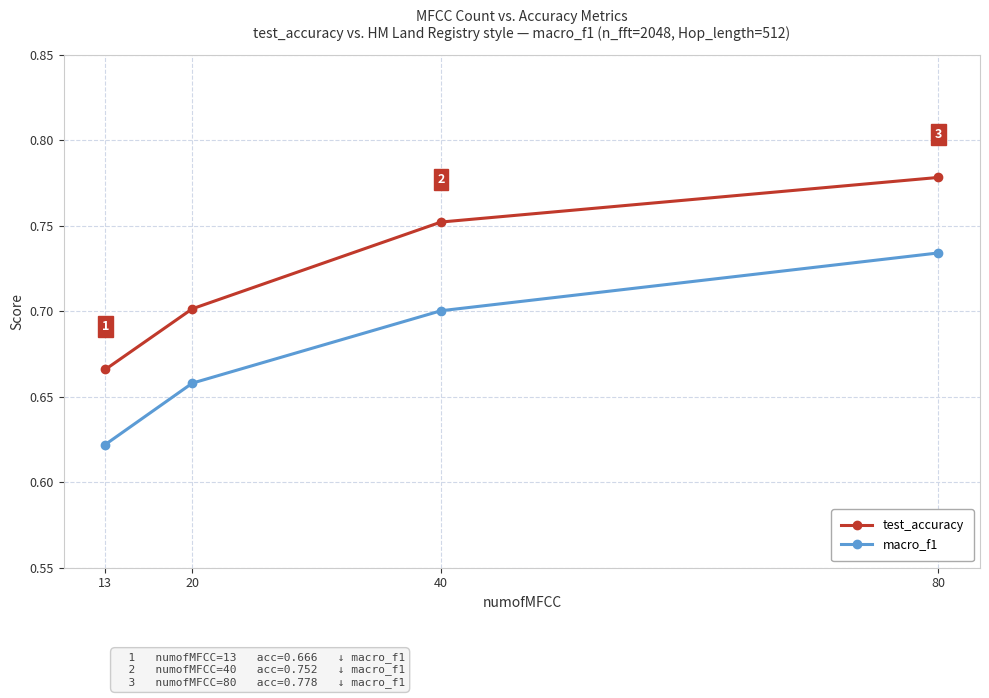

True or false: macro_f1 has a value of 0.2 at 80.

False